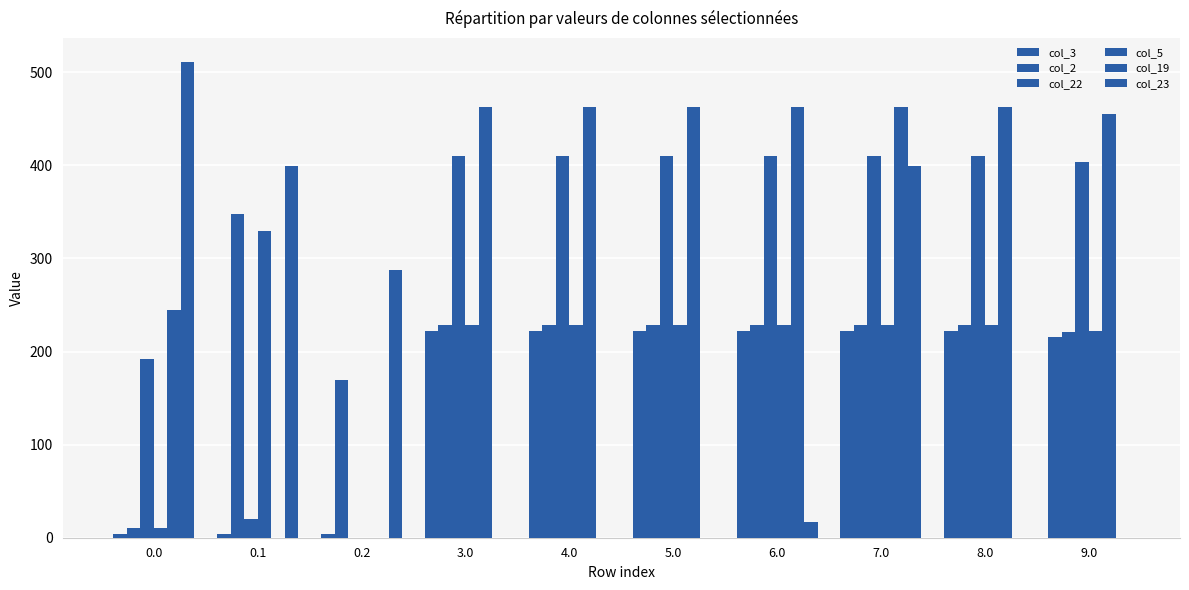

Reading left to right, what are all the values shown in this chart?

col_3: 0.0=4.4	0.1=4.4	0.2=4.4	3.0=222.4	4.0=222.4	5.0=222.4	6.0=222.4	7.0=222.4	8.0=222.4	9.0=215.4
col_2: 0.0=10.3	0.1=347.9	0.2=169.1	3.0=228.3	4.0=228.3	5.0=228.3	6.0=228.3	7.0=228.3	8.0=228.3	9.0=221.3
col_22: 0.0=192.3	0.1=19.9	0.2=0.0	3.0=410.3	4.0=410.3	5.0=410.3	6.0=410.3	7.0=410.3	8.0=410.3	9.0=403.3
col_5: 0.0=10.8	0.1=329.5	0.2=0.0	3.0=228.8	4.0=228.8	5.0=228.8	6.0=228.8	7.0=228.8	8.0=228.8	9.0=221.8
col_19: 0.0=244.5	0.1=0.0	0.2=0.0	3.0=462.5	4.0=462.5	5.0=462.5	6.0=462.5	7.0=462.5	8.0=462.5	9.0=455.5
col_23: 0.0=511.3	0.1=399.4	0.2=287.5	3.0=0.0	4.0=0.0	5.0=0.0	6.0=16.7	7.0=399.4	8.0=0.0	9.0=0.0